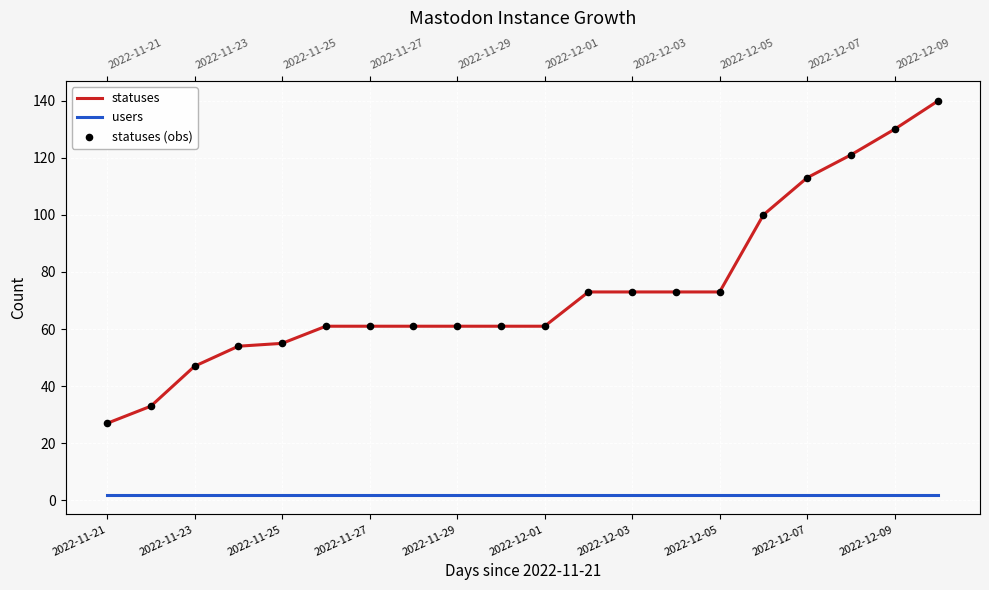

What are all the series names shown in the legend?

statuses, users, statuses (obs)